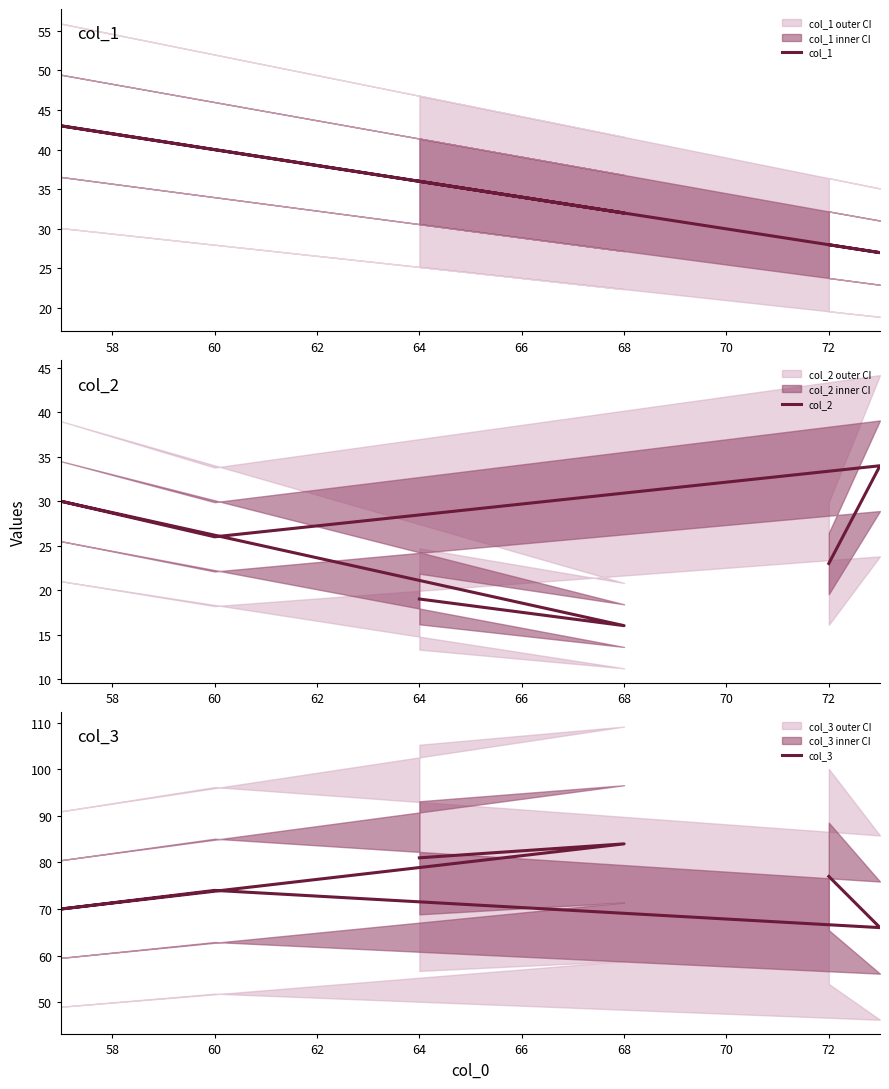

Between 68 and 60, which series saw the biggest shift?

col_2